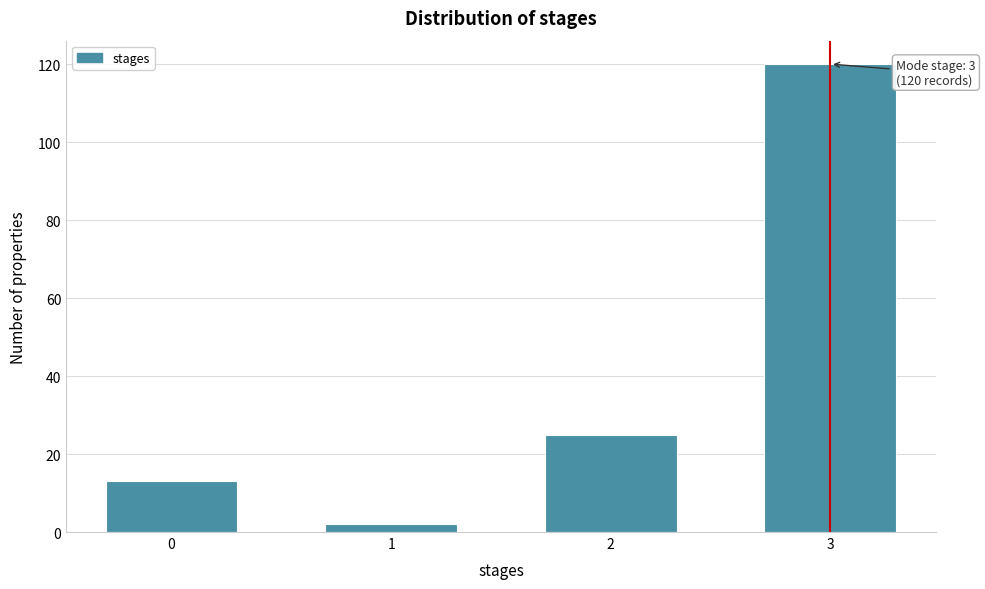

Reading right to left, transcribe all the data shown in this chart.

3=120	2=25	1=2	0=13